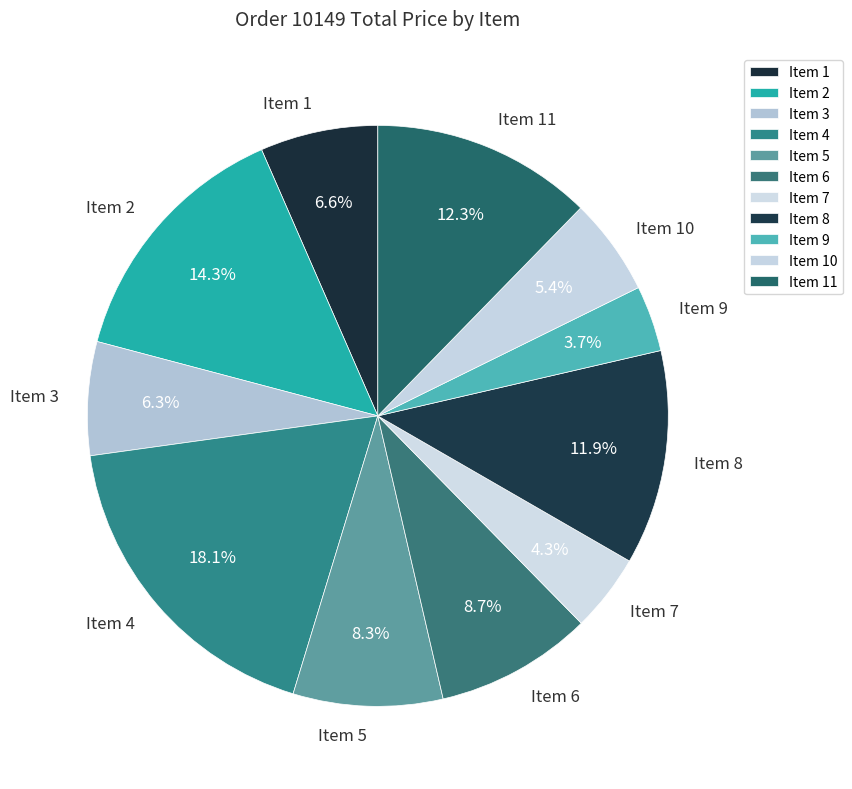

Does Item 11 represent more than half of the total?

No